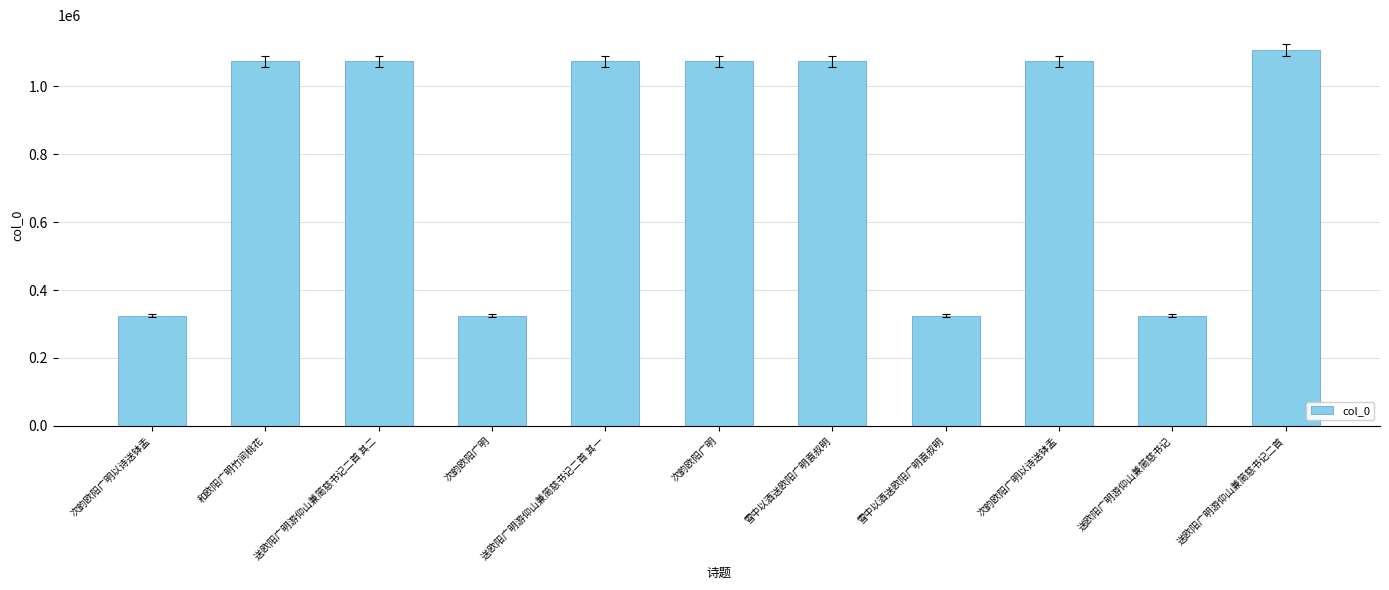

Reading left to right, extract all data points from this chart.

324461	1072598	1072810	324645	1072809	1072898	1073045	324401	1072897	324600	1106617